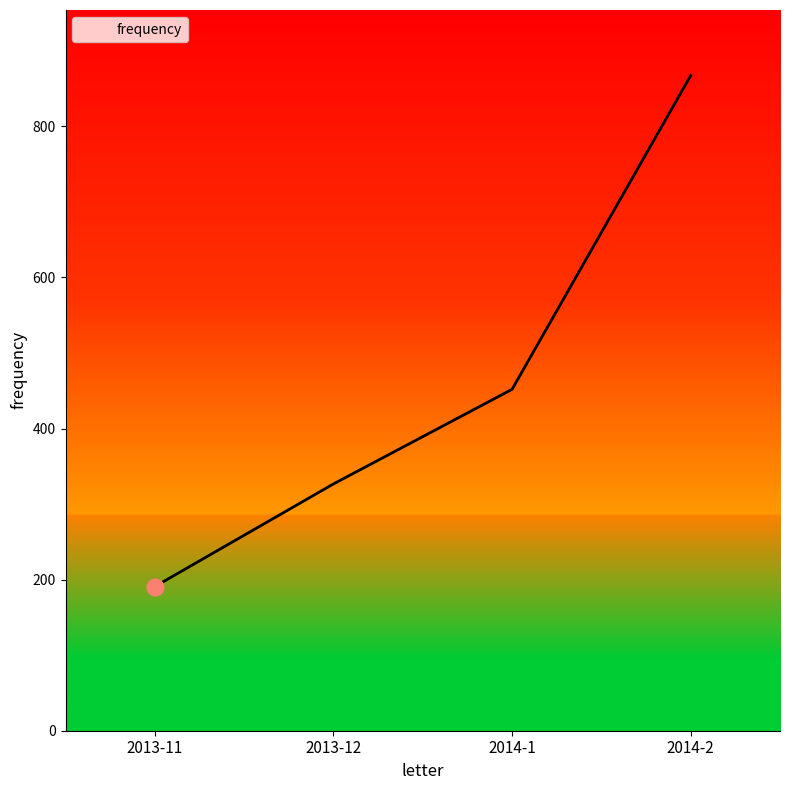

Which category has the lowest value across all series?

2013-11